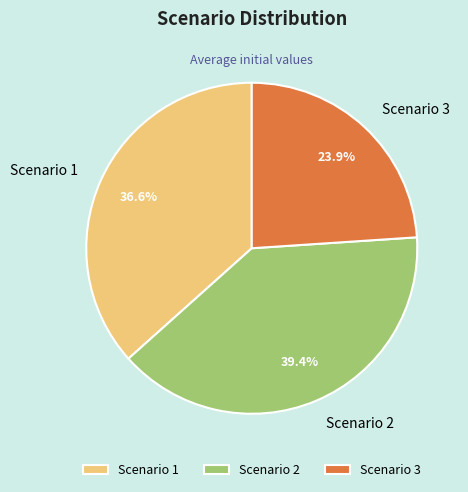

Does any single category account for the majority?

No